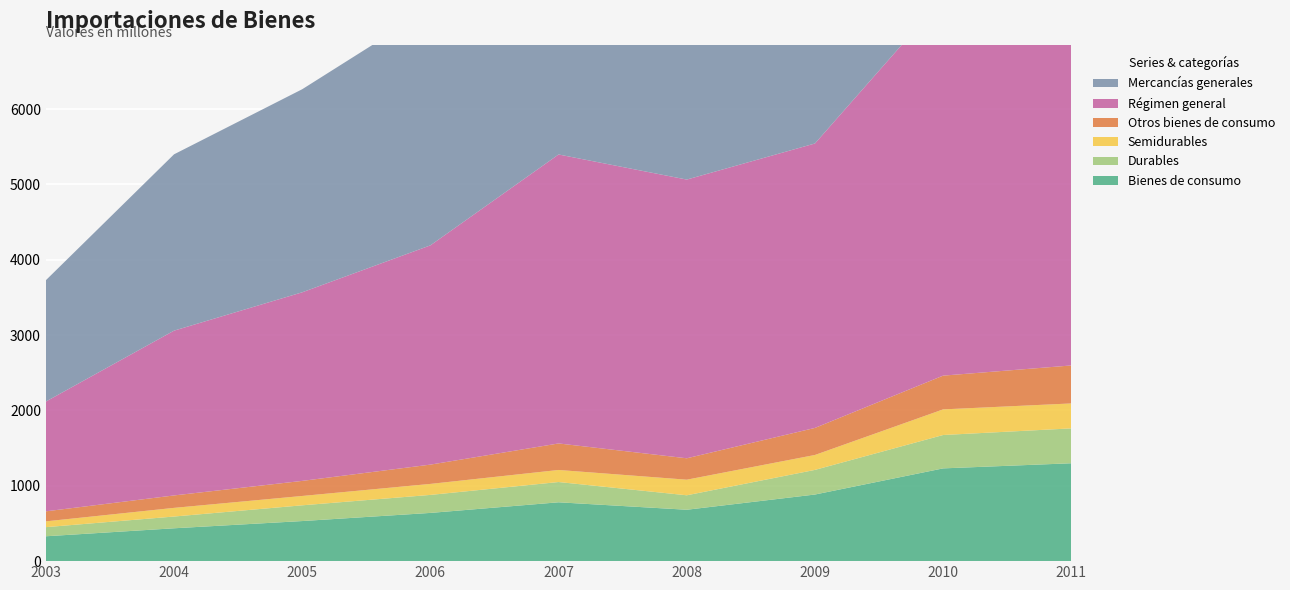

Reading left to right, transcribe all the data shown in this chart.

Bienes de consumo: 2003=330	2004=436	2005=532	2006=640	2007=781	2008=682	2009=884	2010=1231	2011=1299
Durables: 2003=121	2004=156	2005=209	2006=239	2007=269	2008=192	2009=327	2010=443	2011=463
Semidurables: 2003=77	2004=115	2005=124	2006=146	2007=160	2008=207	2009=198	2010=340	2011=331
Otros bienes de consumo: 2003=133	2004=165	2005=200	2006=256	2007=352	2008=284	2009=359	2010=448	2011=504
Régimen general: 2003=1457	2004=2187	2005=2503	2006=2910	2007=3835	2008=3699	2009=3775	2010=5013	2011=5705
Mercancías generales: 2003=1610	2004=2340	2005=2695	2006=3145	2007=4126	2008=4001	2009=4089	2010=5401	2011=6120